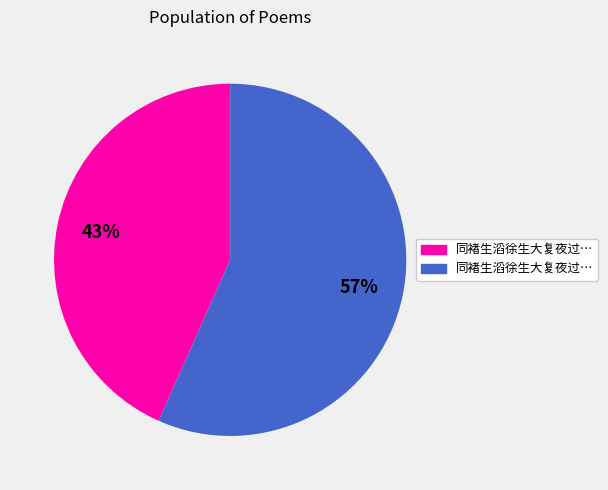

Is there a majority slice in this chart?

Yes